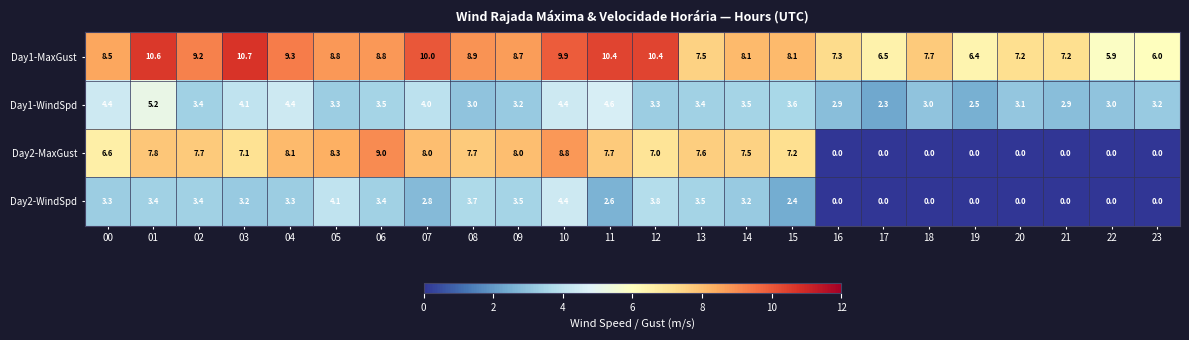

Between 01 and 07, which series saw the biggest shift?

Day1-WindSpd